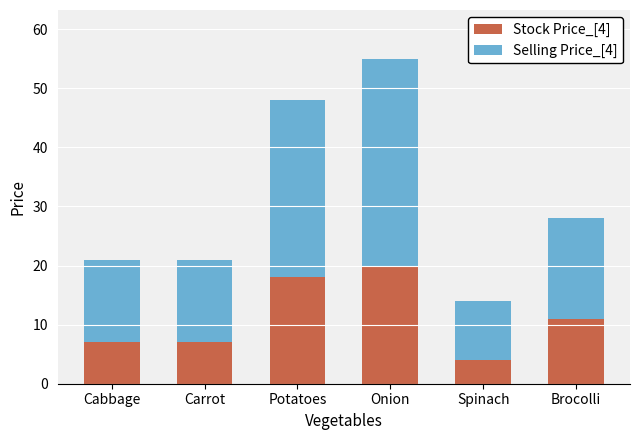

What is the total value across all series at Cabbage?

21